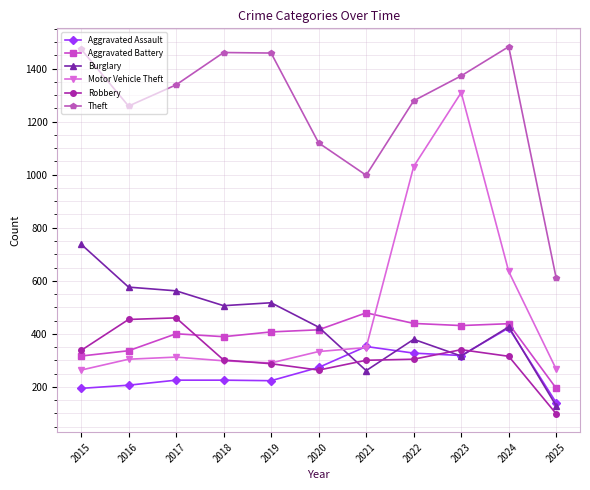

How many distinct data groups are displayed?

6